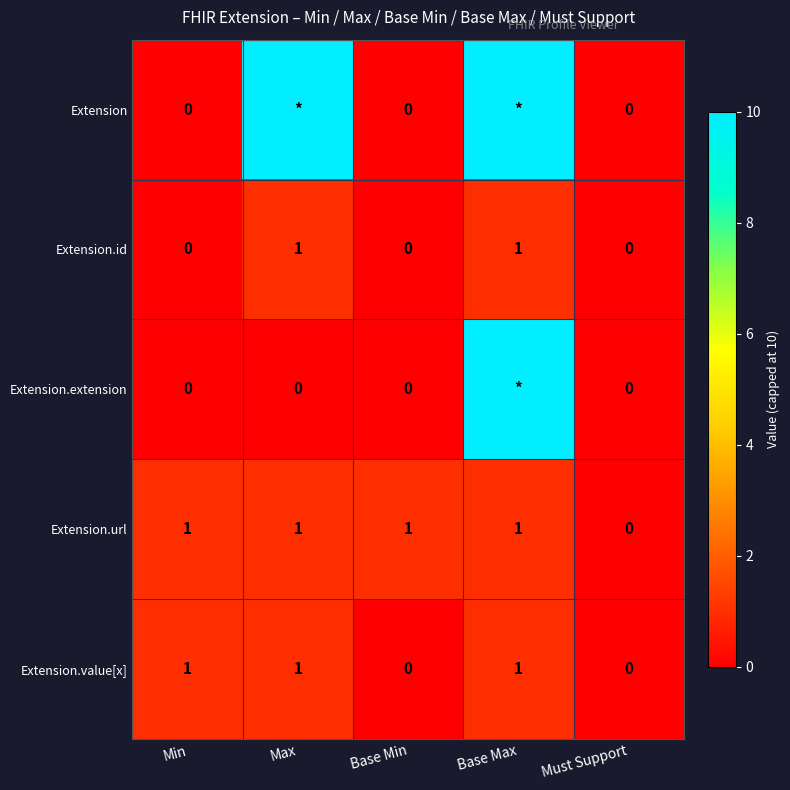

How many Extension.id values are between 0 and 1?

5